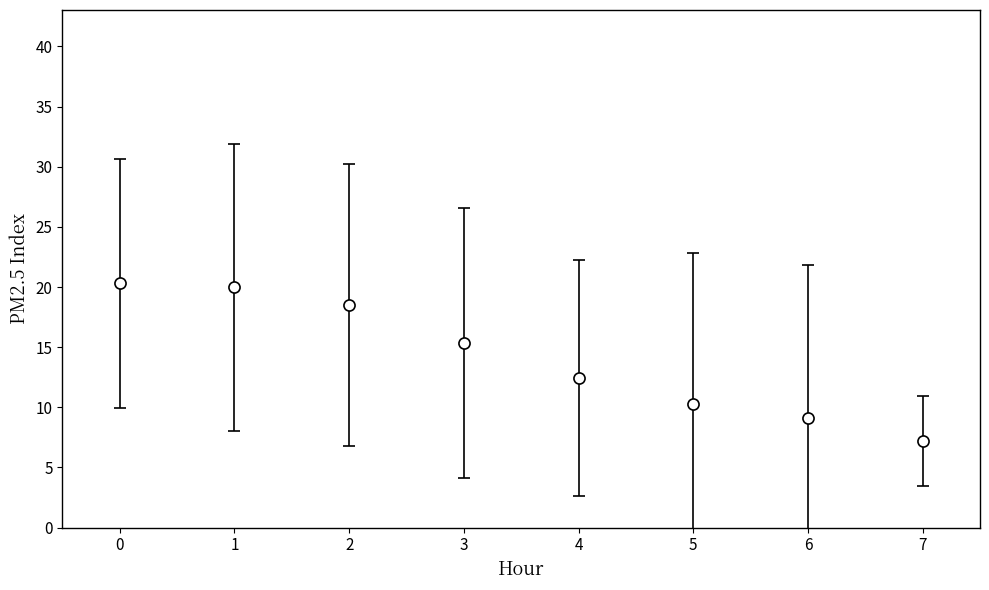

What is the value of the 7th point from the left?

9.1